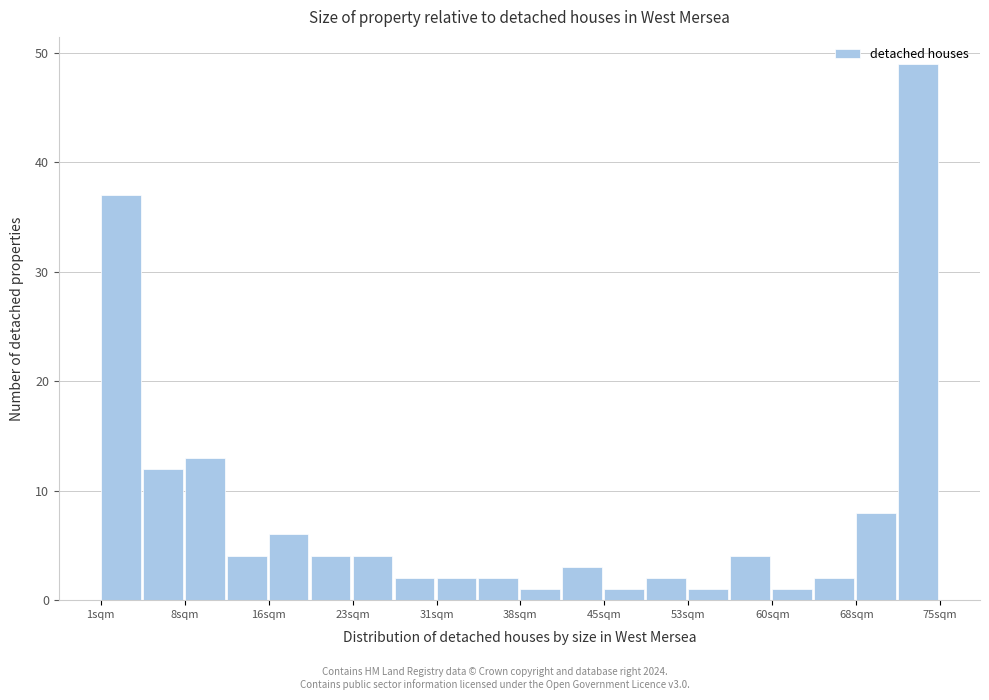

Read against the x-axis, roughly where is the centre of the tallest bar?

73